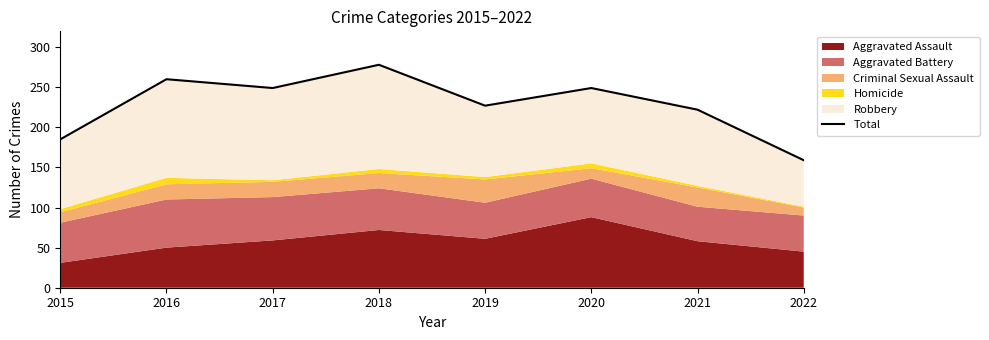

Between 2020 and 2021, which is larger?

2020